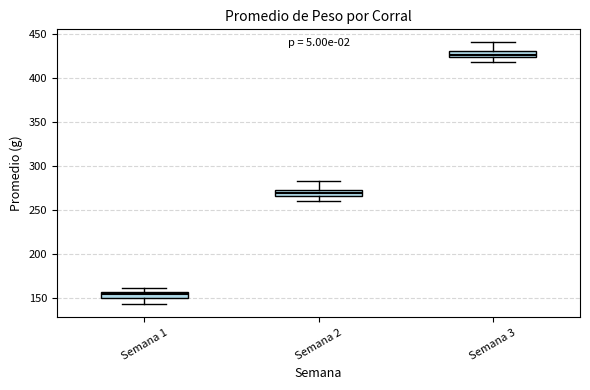

Which box has the lowest median line?

Semana 1